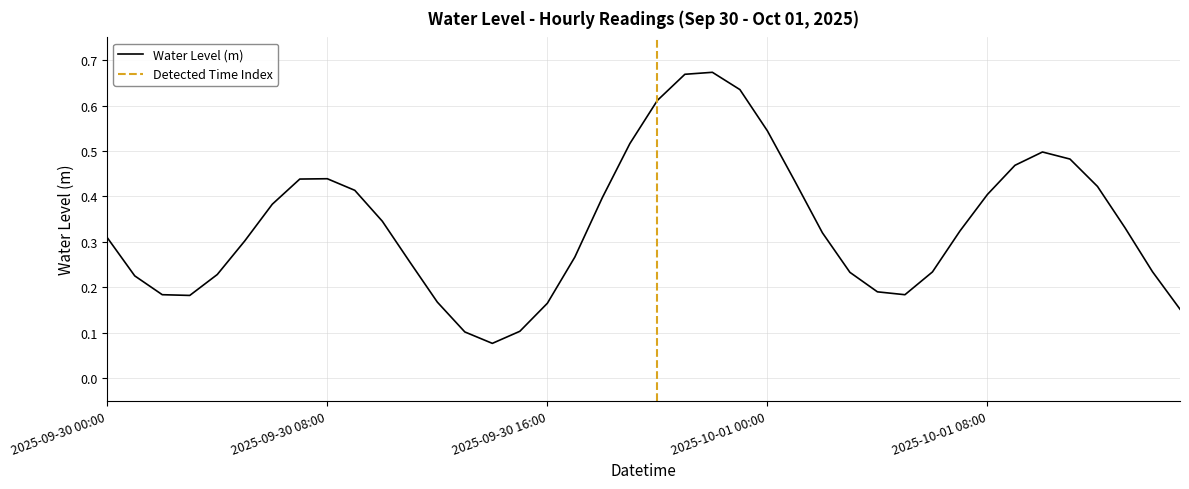

Between 2025-10-01 14:00 and 2025-10-01 09:00, which is larger?

2025-10-01 09:00